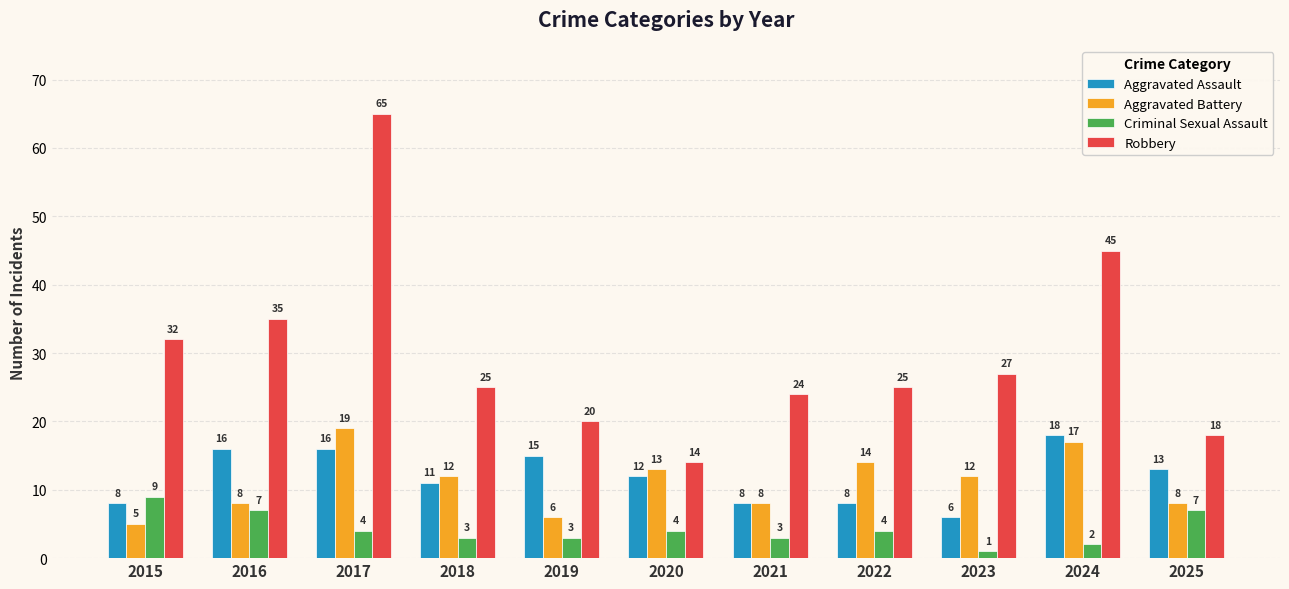

Reading right to left, extract all data points from this chart.

Aggravated Assault: 2025=13	2024=18	2023=6	2022=8	2021=8	2020=12	2019=15	2018=11	2017=16	2016=16	2015=8
Aggravated Battery: 2025=8	2024=17	2023=12	2022=14	2021=8	2020=13	2019=6	2018=12	2017=19	2016=8	2015=5
Criminal Sexual Assault: 2025=7	2024=2	2023=1	2022=4	2021=3	2020=4	2019=3	2018=3	2017=4	2016=7	2015=9
Robbery: 2025=18	2024=45	2023=27	2022=25	2021=24	2020=14	2019=20	2018=25	2017=65	2016=35	2015=32